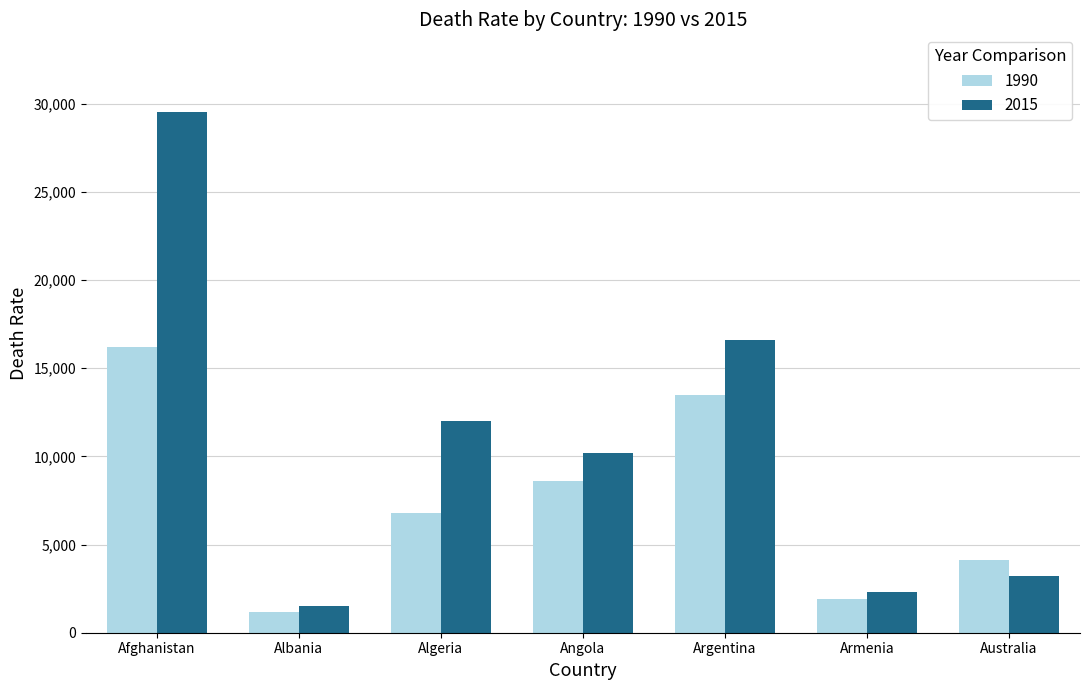

What is the highest value of the 2015 series?

29500